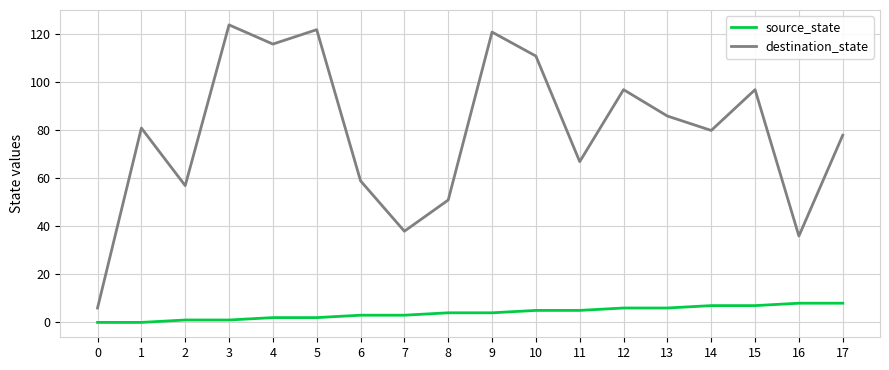

True or false: source_state and destination_state intersect in this chart.

False